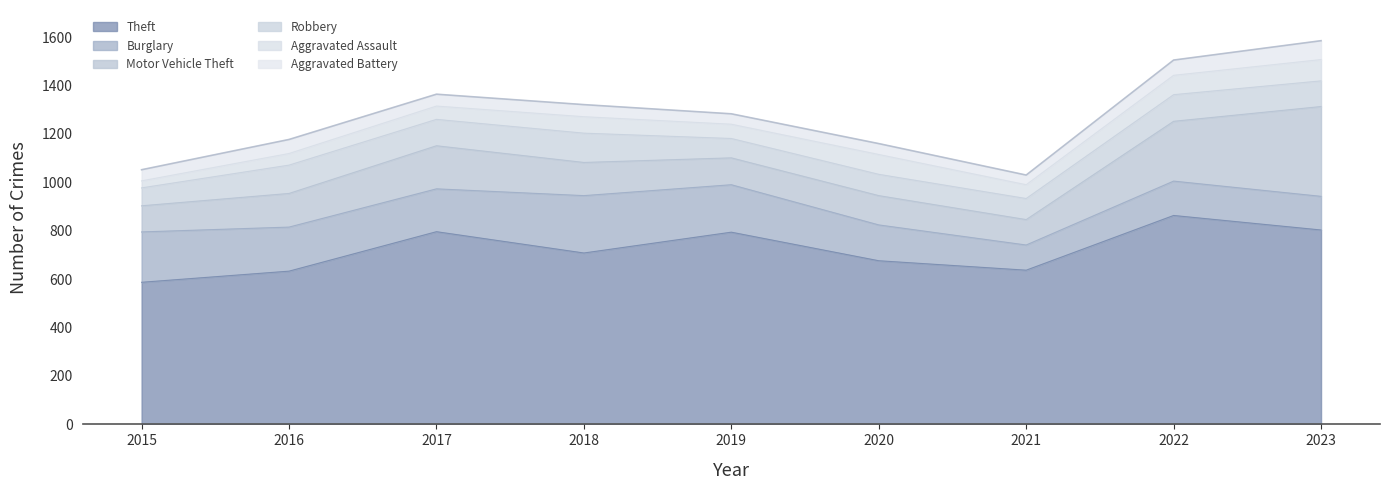

What are all the series names shown in the legend?

Theft, Burglary, Motor Vehicle Theft, Robbery, Aggravated Assault, Aggravated Battery